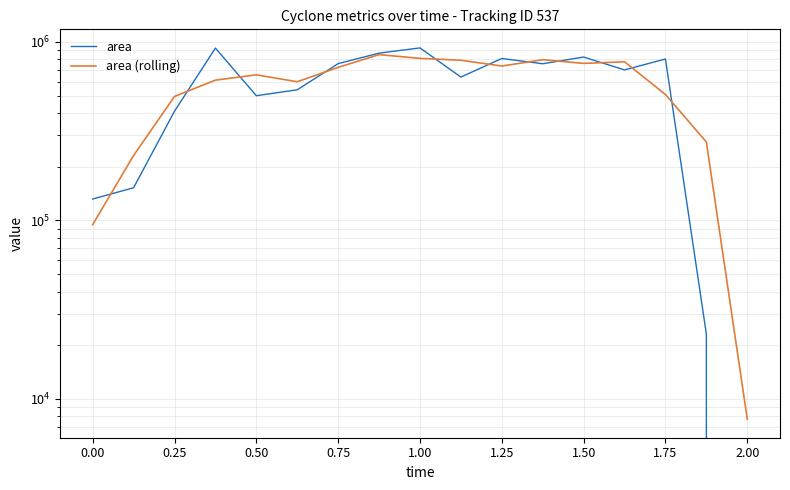

Does the chart display data point markers on the line(s)?

No